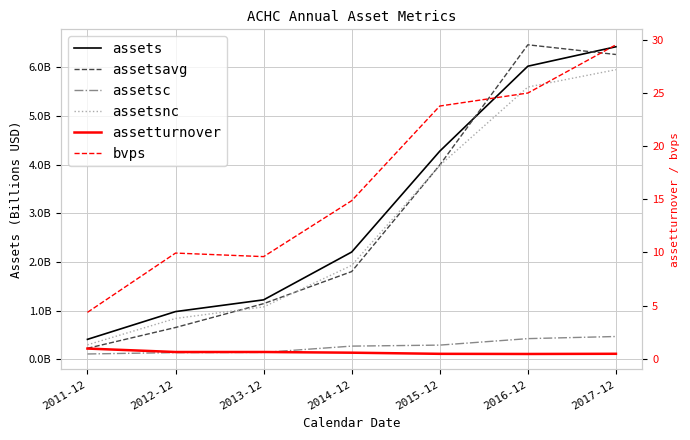

What are all the series names shown in the legend?

assets, assetsavg, assetsc, assetsnc, assetturnover, bvps